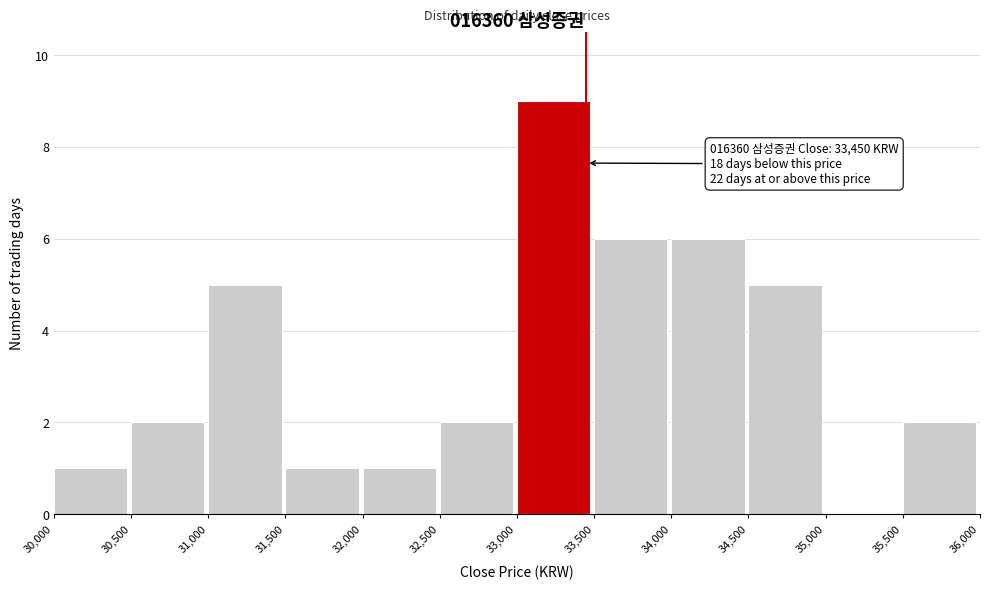

Over which range of the x-axis is the bar tallest?

33,000 to 33,500